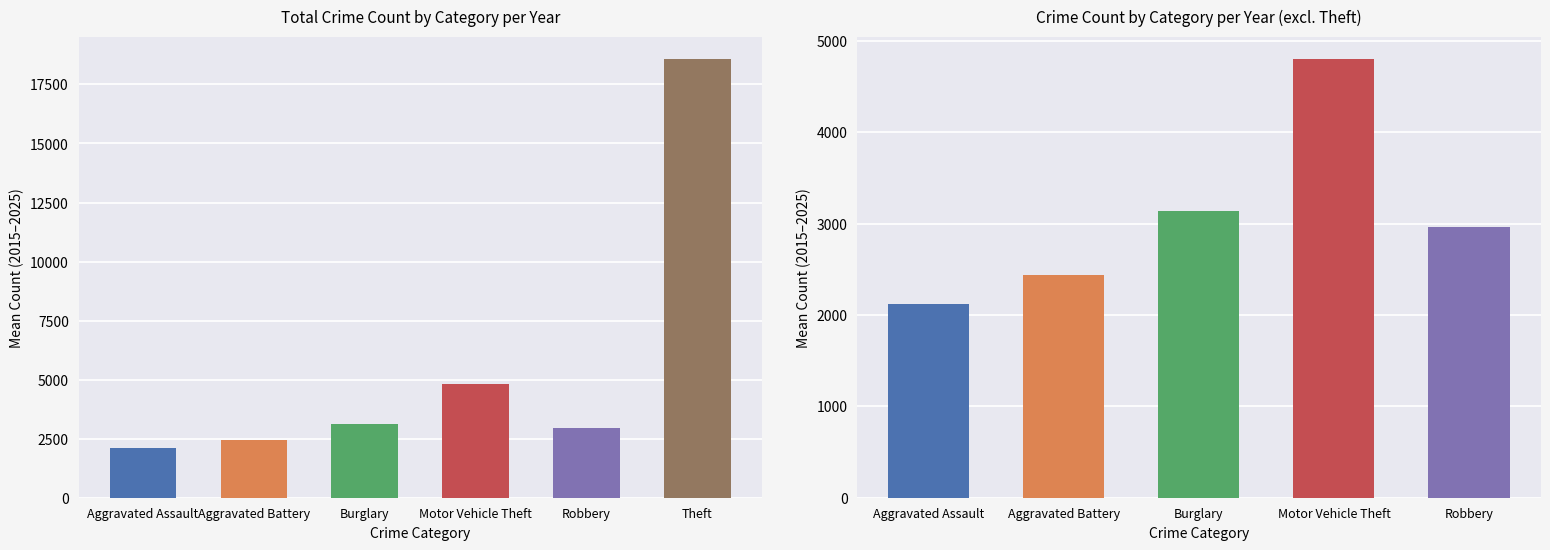

How many bars are there in each group?

6